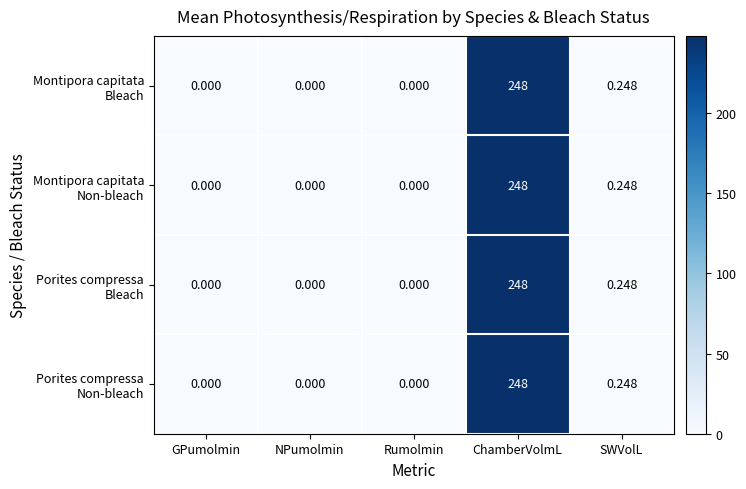

What is the total value across all series at ChamberVolmL?

992.0